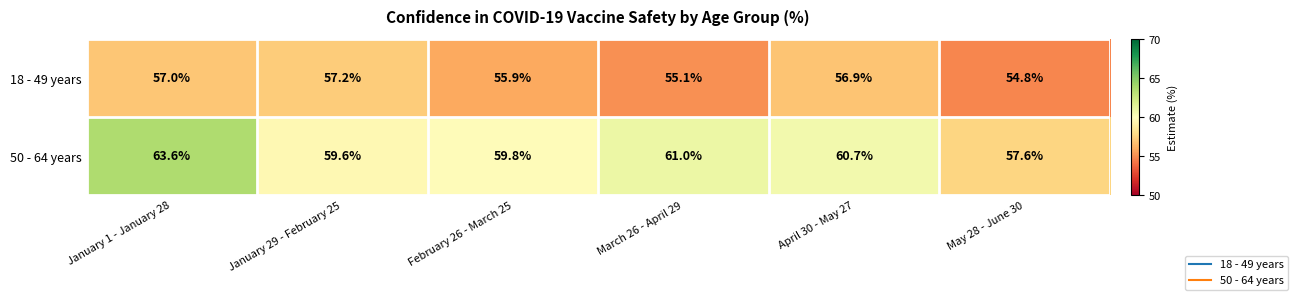

Rank the series by their maximum value, from highest to lowest.

50 - 64 years, 18 - 49 years